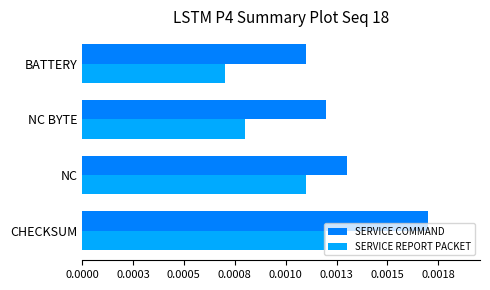

Rank the series by their average value, from lowest to highest.

SERVICE REPORT PACKET, SERVICE COMMAND